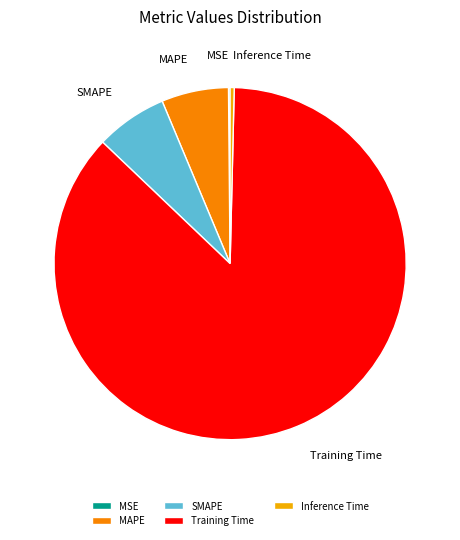

Which has a higher value, Inference Time or Training Time?

Training Time